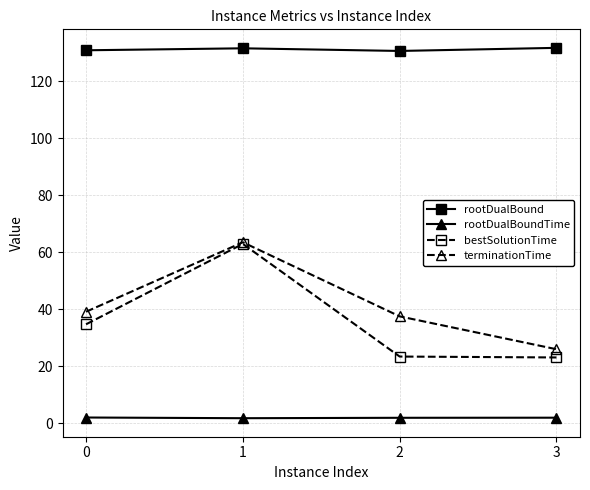

What is the maximum value for terminationTime?

63.5